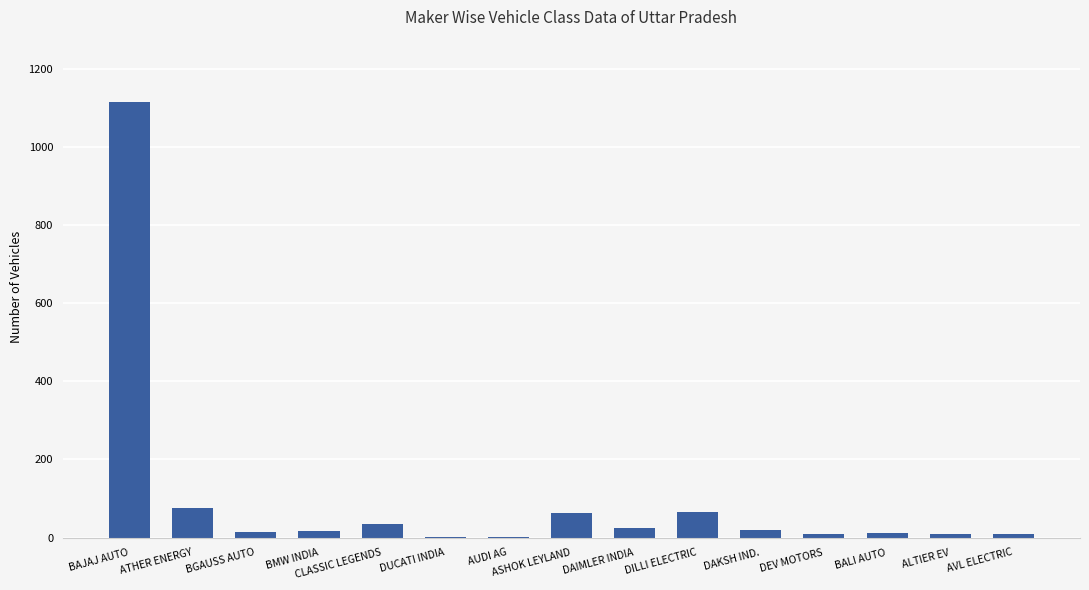

Approximately how many times larger is the value at DEV MOTORS compared to DAIMLER INDIA?

0.4